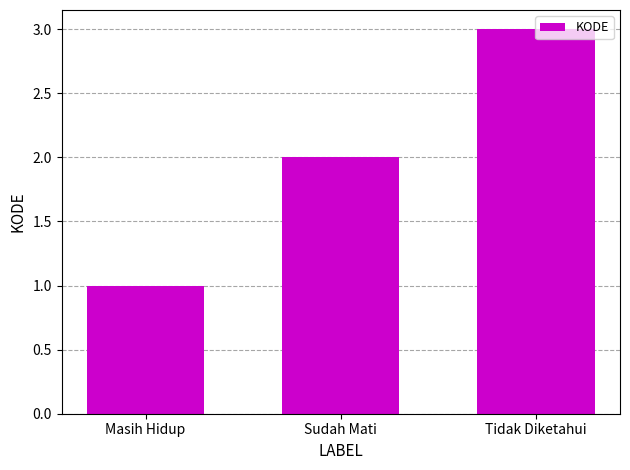

What is the value of the 1st bar from the left?

1